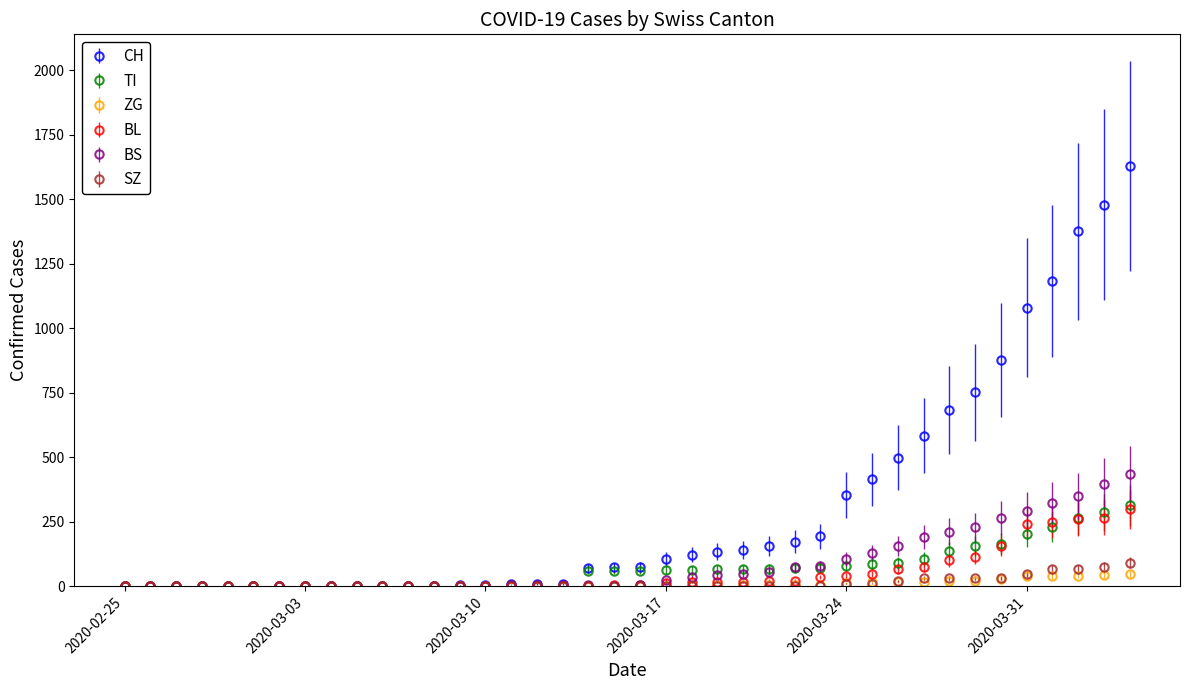

Which series has the widest spread of values?

CH